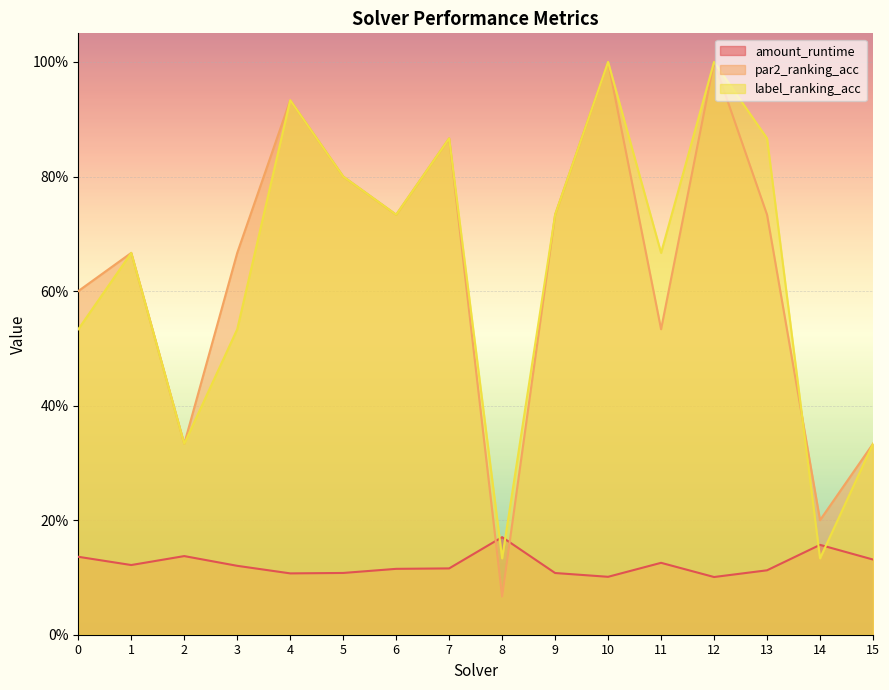

What is the total value across all series at 7?

1.8